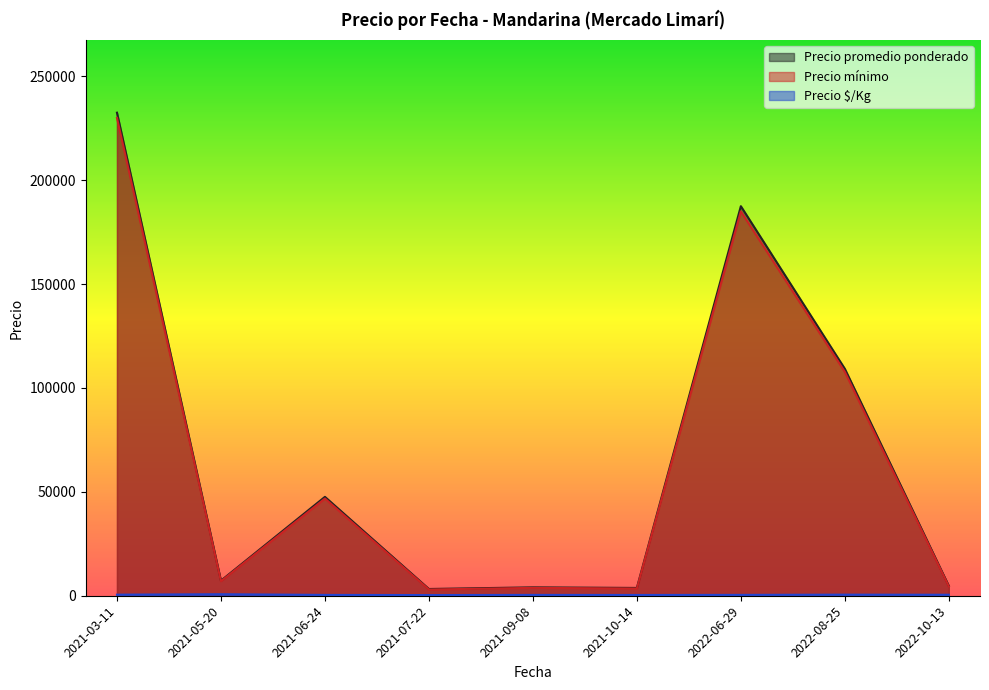

At which category is the sum across all series the highest?

2021-03-11